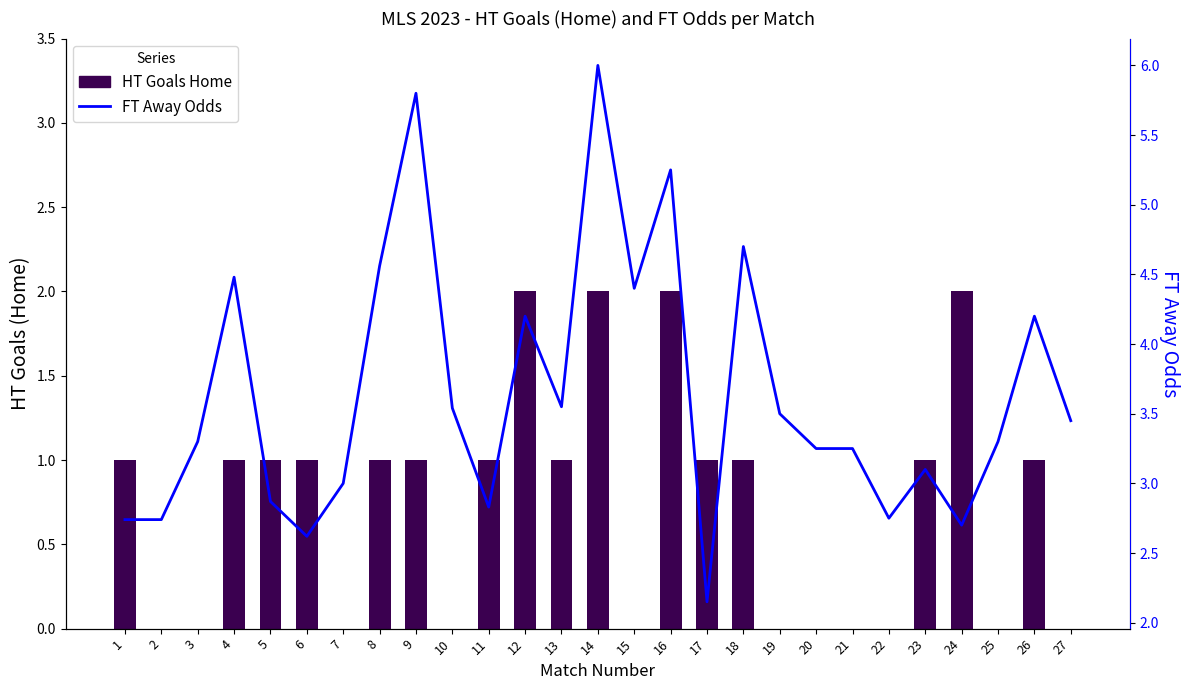

Reading left to right, list all the values displayed in this chart.

HT Goals Home: 1=1.0	2=0.0	3=0.0	4=1.0	5=1.0	6=1.0	7=0.0	8=1.0	9=1.0	10=0.0	11=1.0	12=2.0	13=1.0	14=2.0	15=0.0	16=2.0	17=1.0	18=1.0	19=0.0	20=0.0	21=0.0	22=0.0	23=1.0	24=2.0	25=0.0	26=1.0	27=0.0
FT Away Odds: 1=2.7	2=2.7	3=3.3	4=4.5	5=2.9	6=2.6	7=3.0	8=4.6	9=5.8	10=3.5	11=2.8	12=4.2	13=3.5	14=6.0	15=4.4	16=5.2	17=2.1	18=4.7	19=3.5	20=3.2	21=3.2	22=2.8	23=3.1	24=2.7	25=3.3	26=4.2	27=3.5